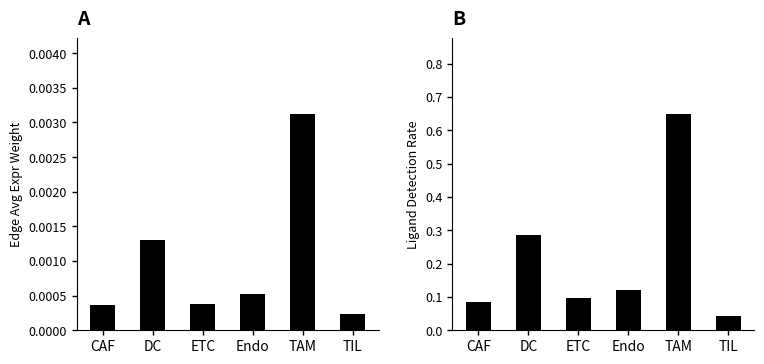

How many bars are there in total?

12